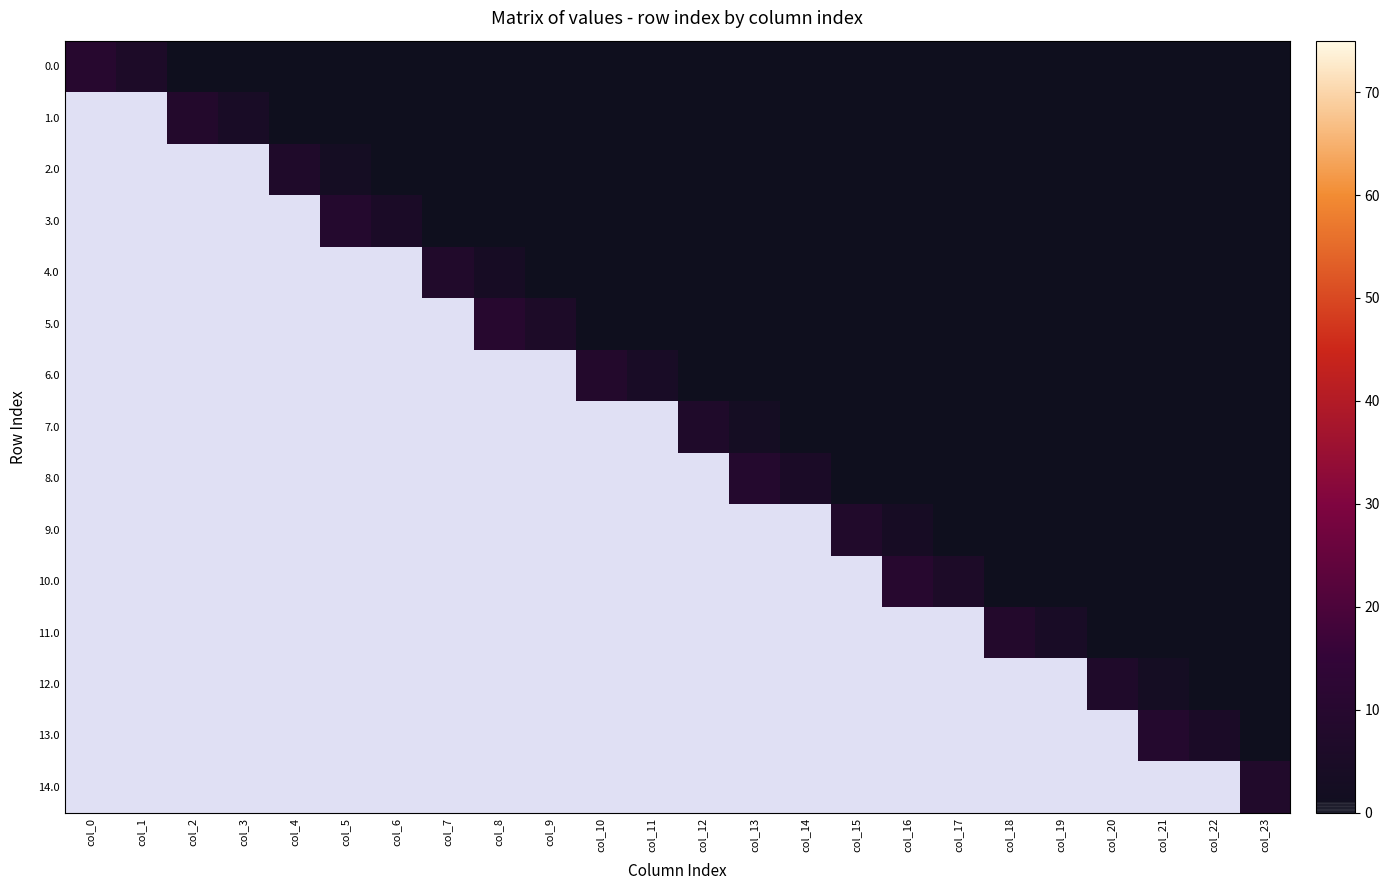

What is the maximum value shown in the chart?

10.0